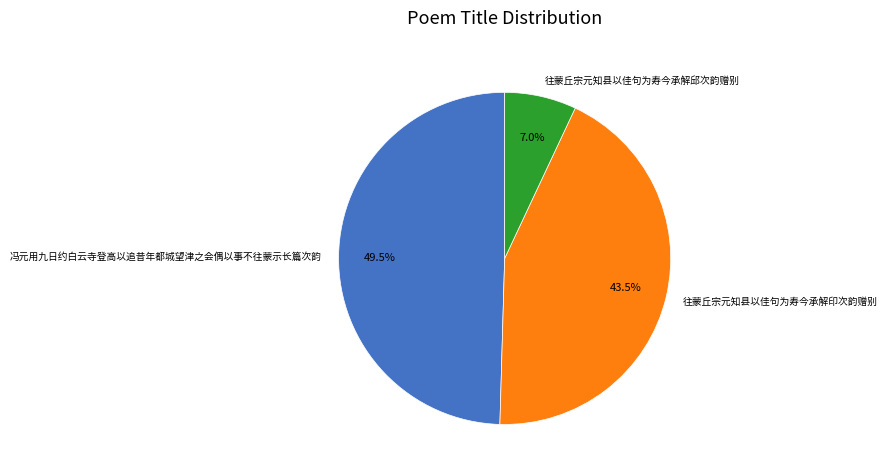

Rank the categories by value from lowest to highest.

往蒙丘宗元知县以佳句为寿今承解邱次韵赠别, 往蒙丘宗元知县以佳句为寿今承解印次韵赠别, 冯元用九日约白云寺登高以追昔年都城望津之会偶以事不往蒙示长篇次韵